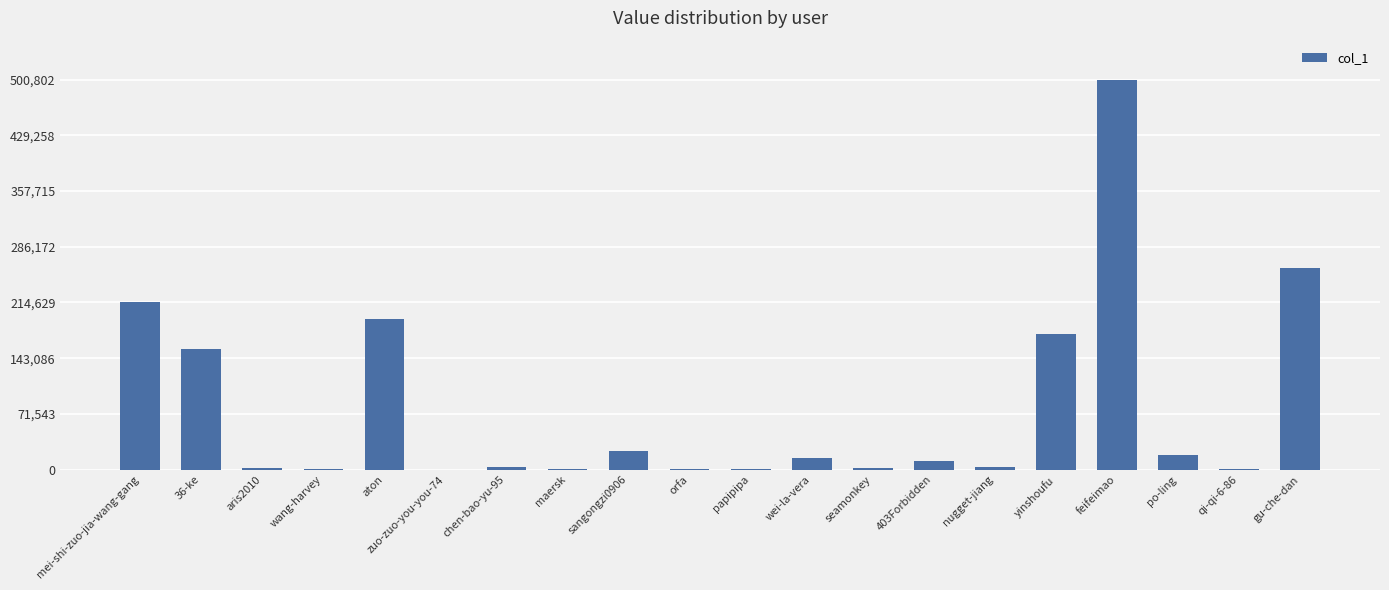

At which label is the value closest to 250401?

gu-che-dan